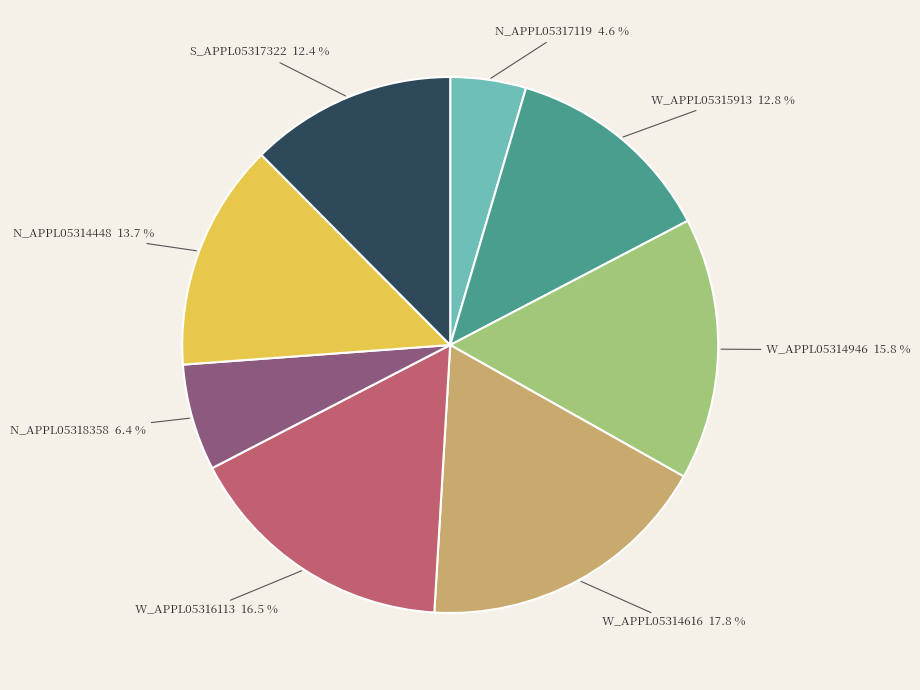

Does any single category account for the majority?

No